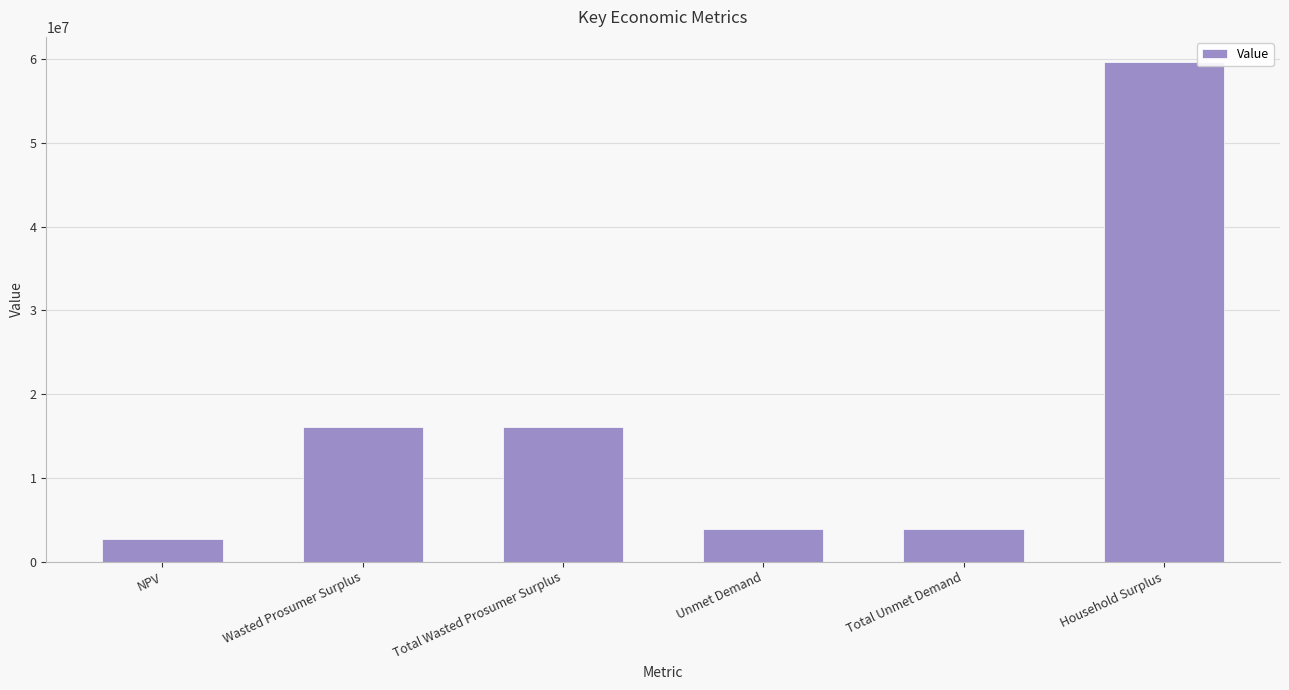

How many series are shown in this chart?

1